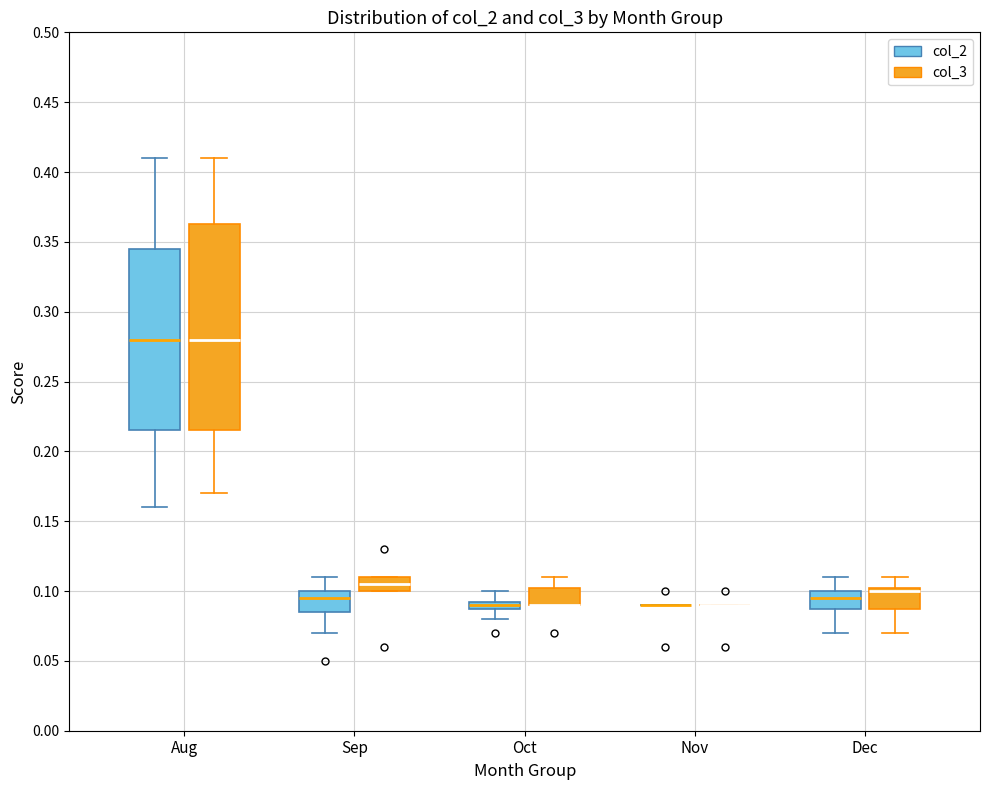

Where is the upper edge of the box for Sep (col_3) on the y-axis? The values are not printed on the chart, so give them approximately, as read against the axis.

0.110